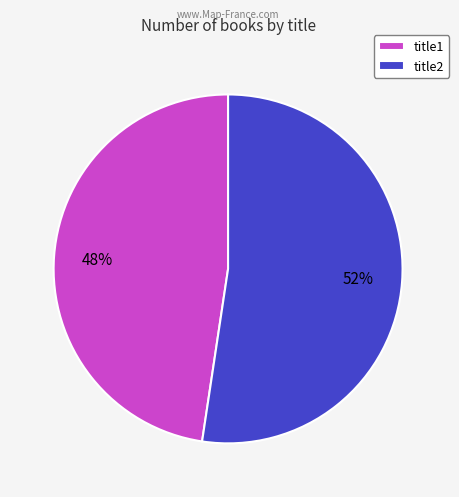

Rank the categories by value from highest to lowest.

title2, title1